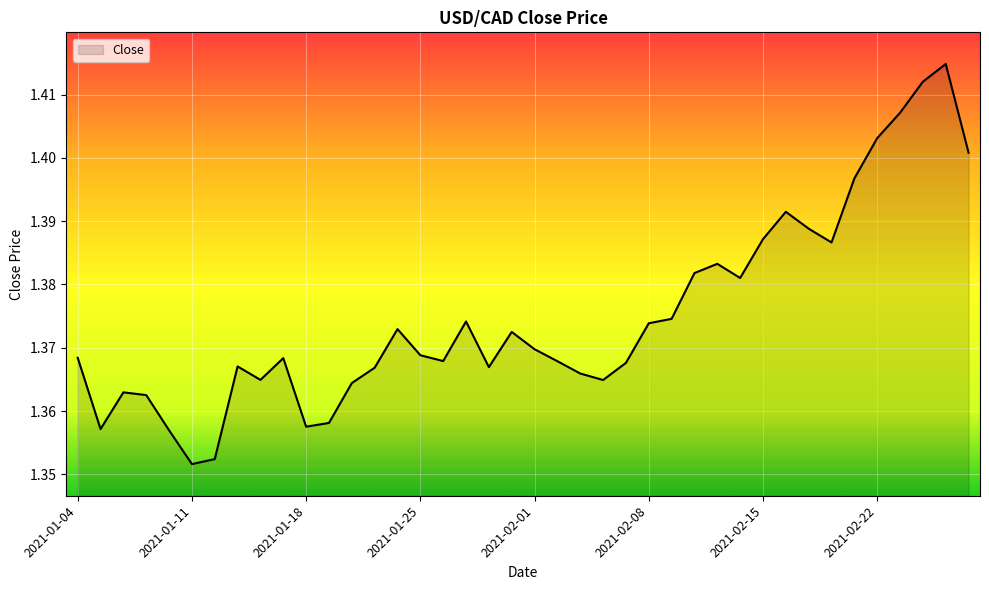

True or false: the data shows 0.9 at 2021-01-18.

False